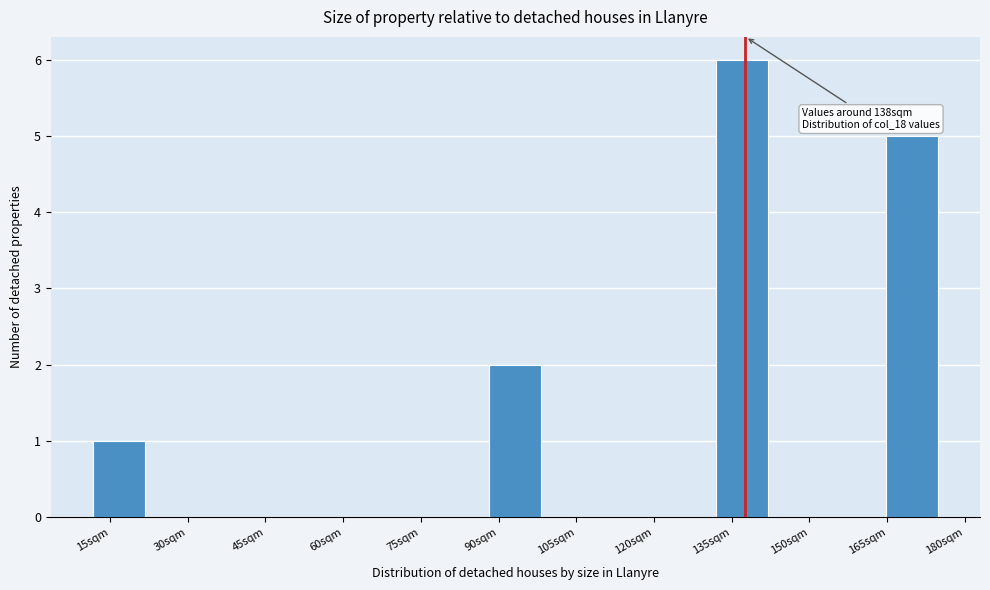

Over which range of the x-axis is the bar tallest?

132 to 142